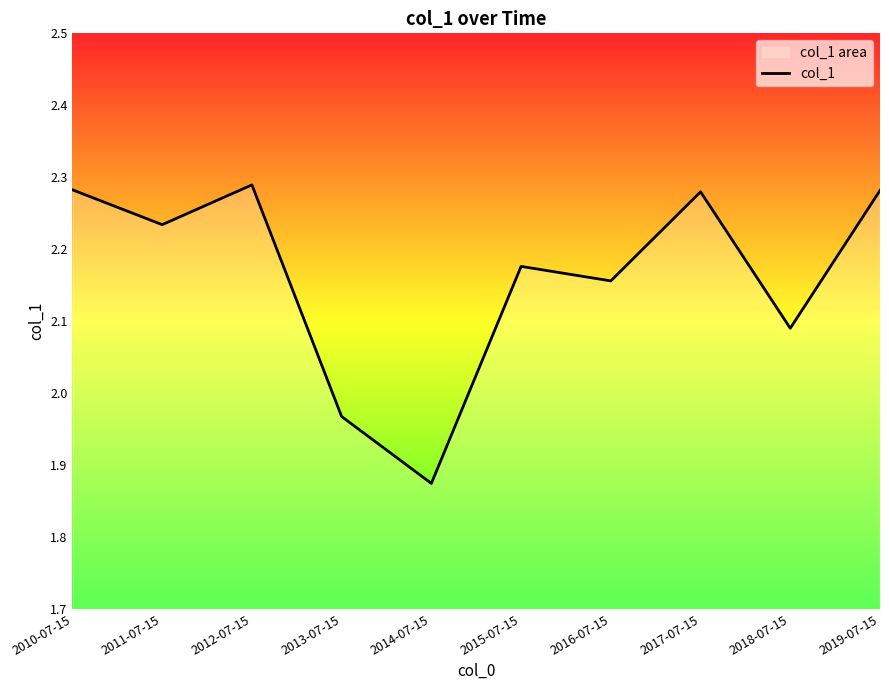

What is the greatest value displayed?

2.3